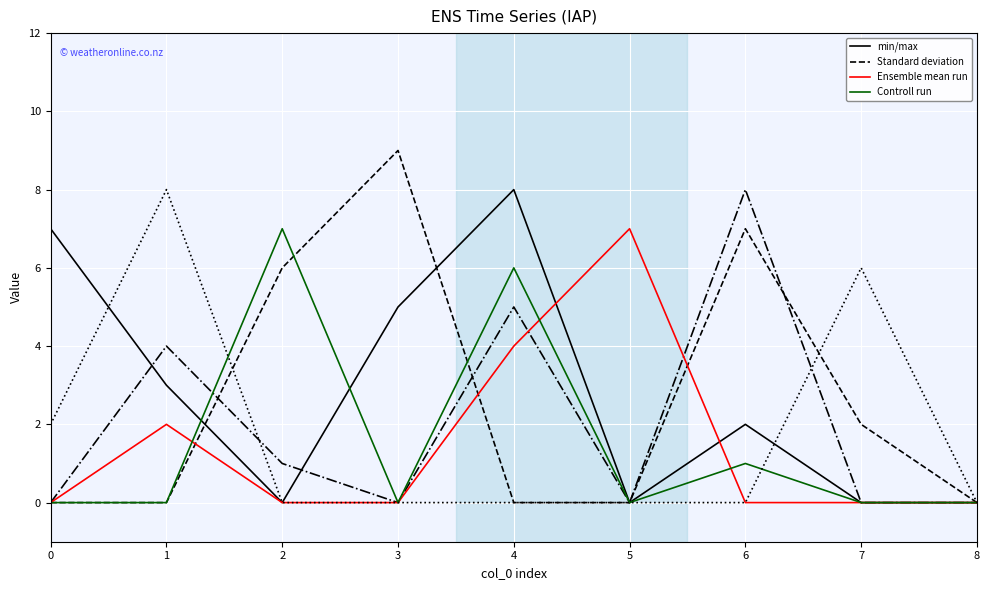

What is the average value of the min/max series?

2